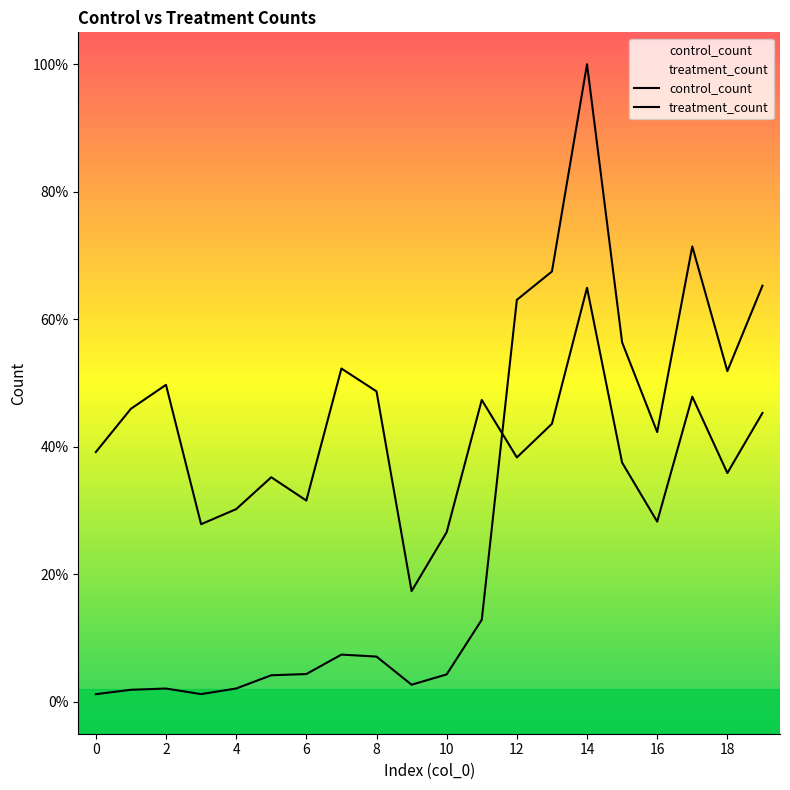

How many interior local valleys does the treatment_count series have?

6